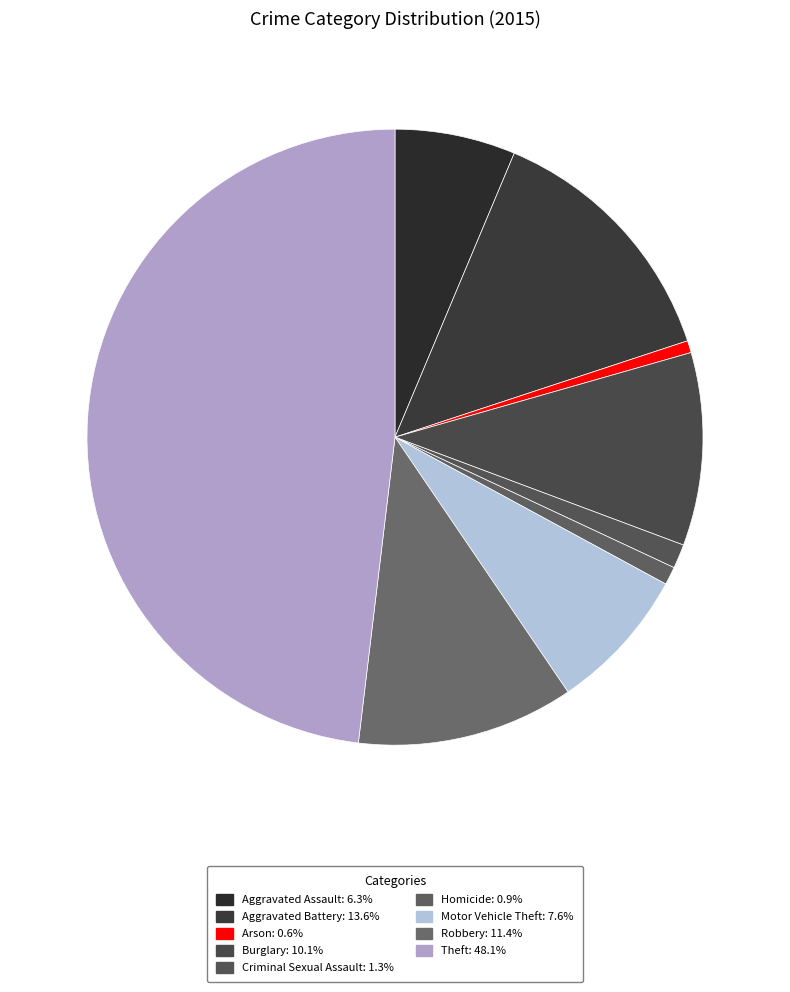

How many segments does this pie chart have?

9